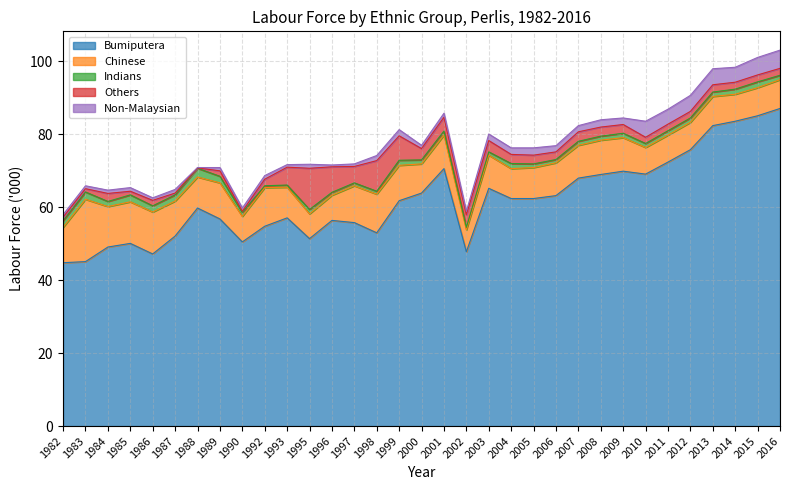

What is the maximum value shown in the chart?

87.1